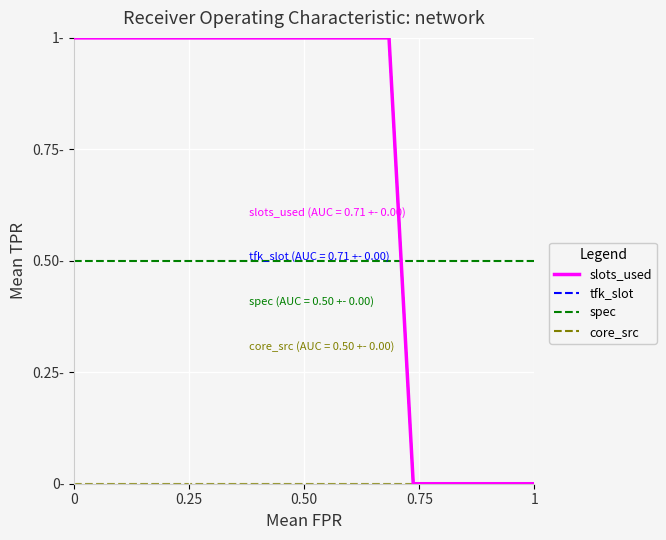

How many slots_used values are between 0 and 1?

20